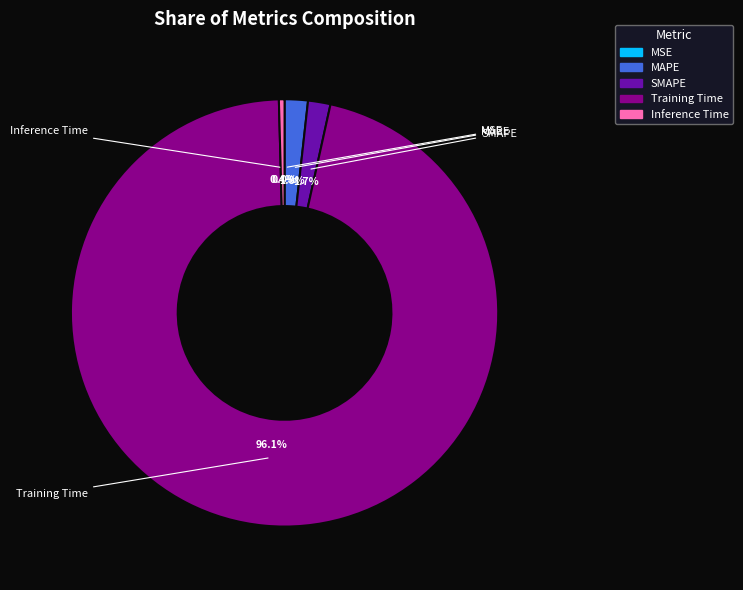

What is the total percentage of Training Time and MSE?

96.1%